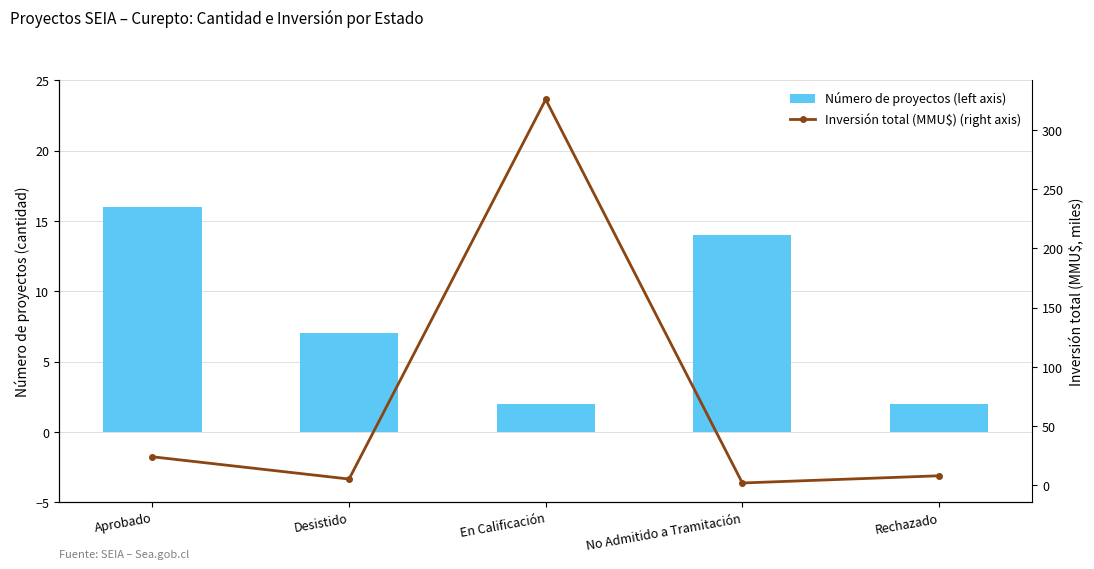

Which category has the highest value across all series?

En Calificación